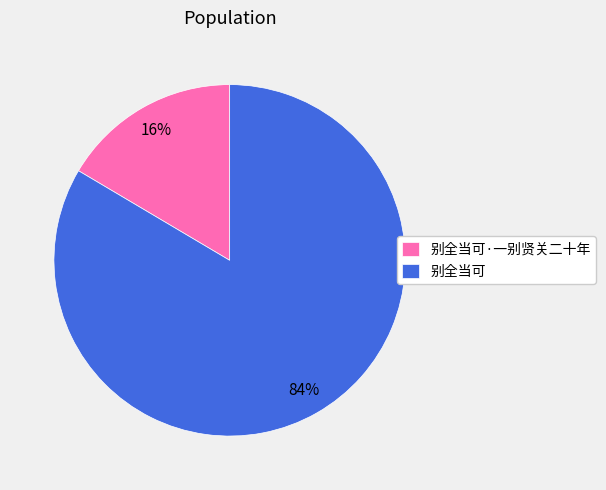

To the nearest percent, what is the combined percentage of 别全当可·一别贤关二十年 and 别全当可?

100%